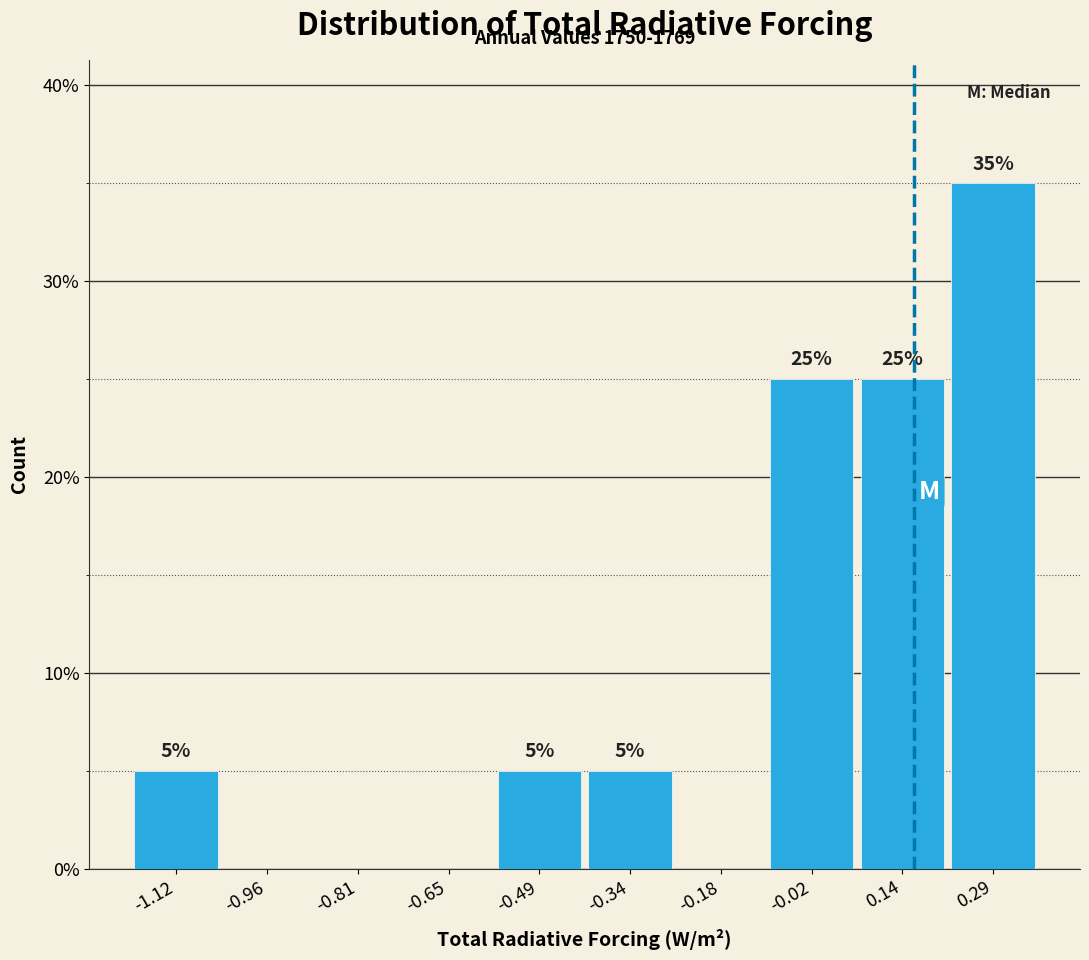

Over which range of the x-axis is the bar tallest?

0.22 to 0.38